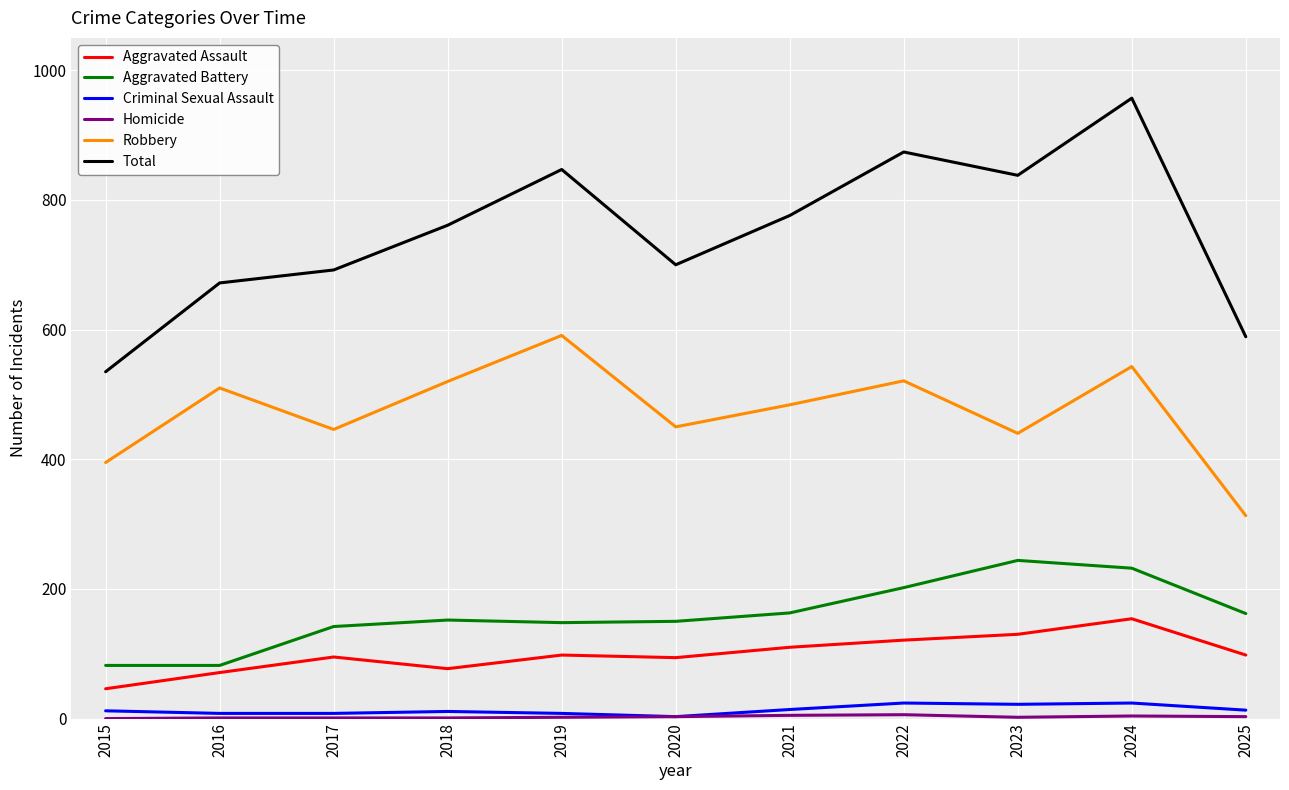

The value of Aggravated Assault at 2019 is 98. True or false?

True